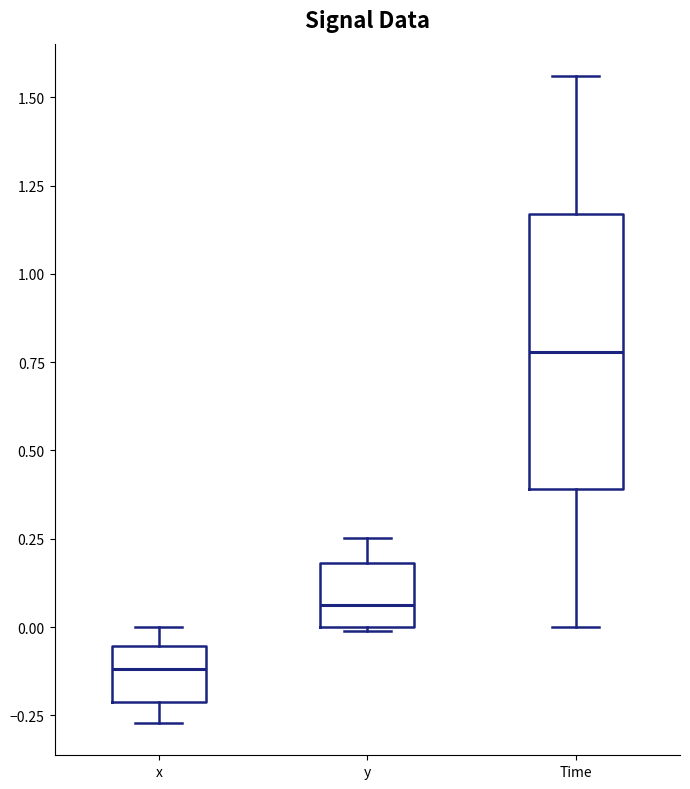

Which box's median line is the lowest?

x